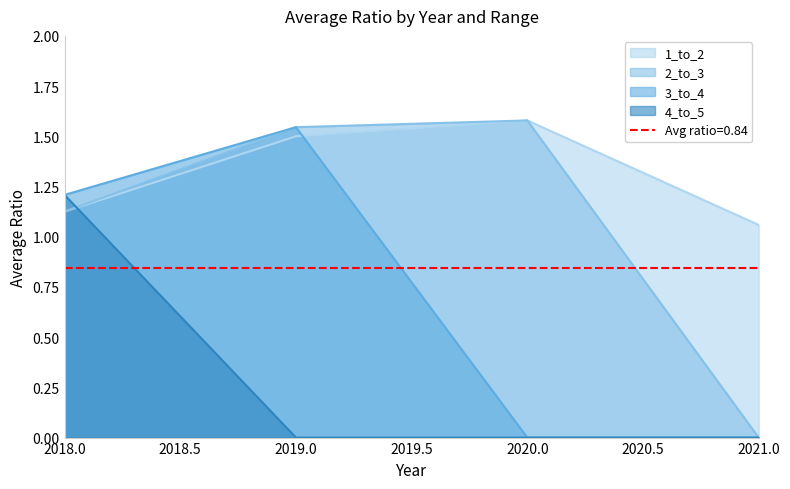

In 2_to_3, how many points are higher than both neighbors (excluding endpoints)?

1